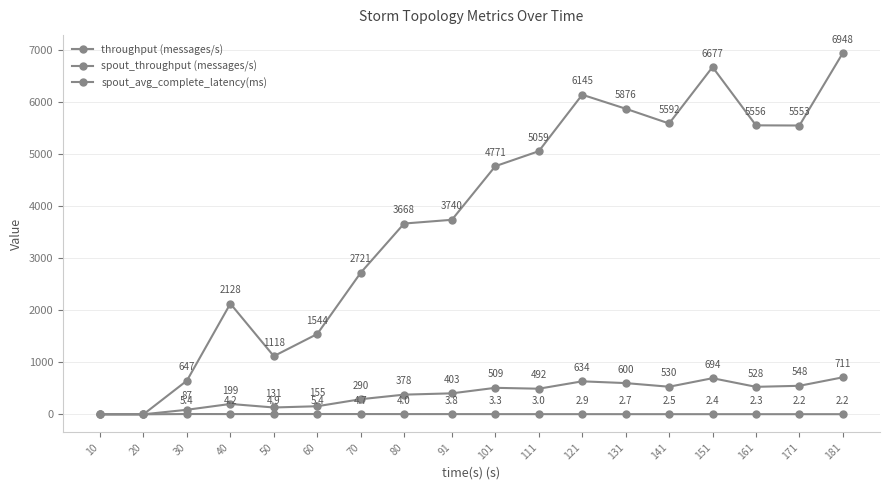

Reading left to right, list all the values displayed in this chart.

throughput (messages/s): 0.0	0.0	647.0	2128.0	1118.0	1544.0	2721.0	3668.0	3740.0	4771.0	5059.0	6145.0	5876.0	5592.0	6677.0	5556.0	5553.0	6948.0
spout_throughput (messages/s): 0.0	0.0	87.0	199.0	131.0	155.0	290.0	378.0	403.0	509.0	492.0	634.0	600.0	530.0	694.0	528.0	548.0	711.0
spout_avg_complete_latency(ms): 0.0	0.0	5.4	4.2	4.9	5.4	4.7	4.0	3.8	3.3	3.0	2.9	2.7	2.5	2.4	2.3	2.2	2.2